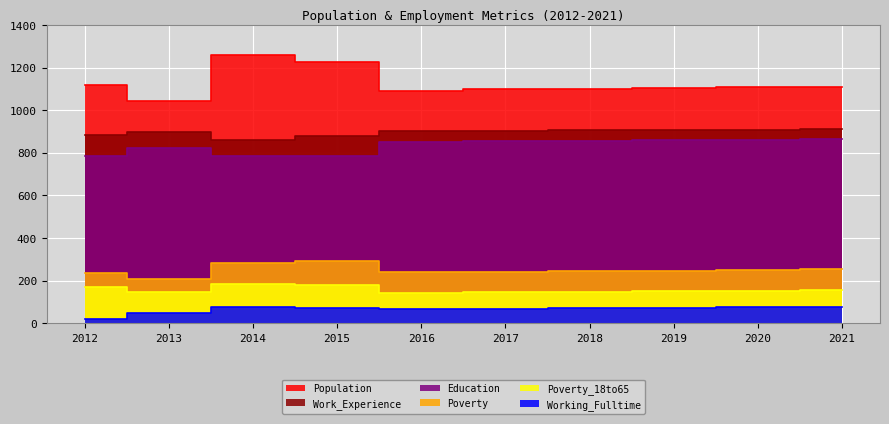

What is the total value across all series at 2012?

3211